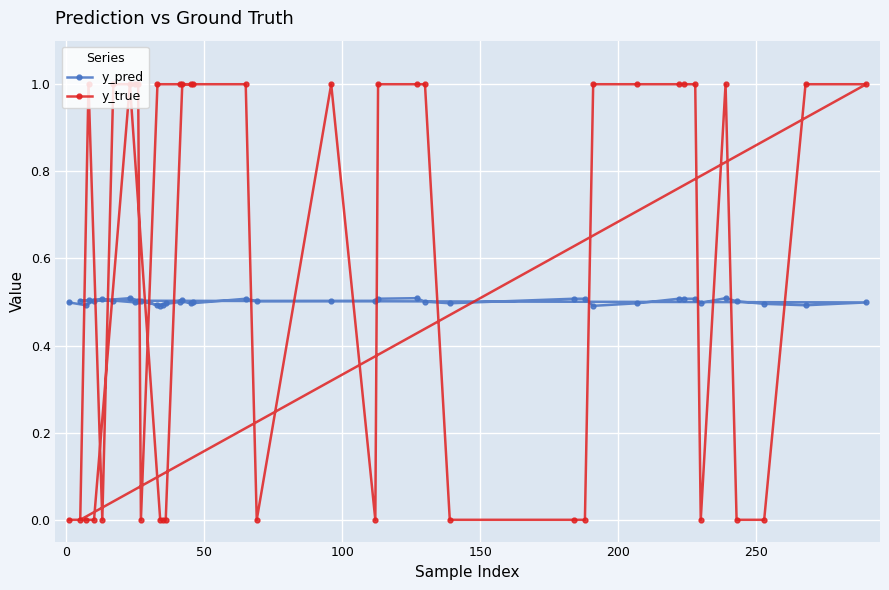

Which series has the largest range (max minus min)?

y_true